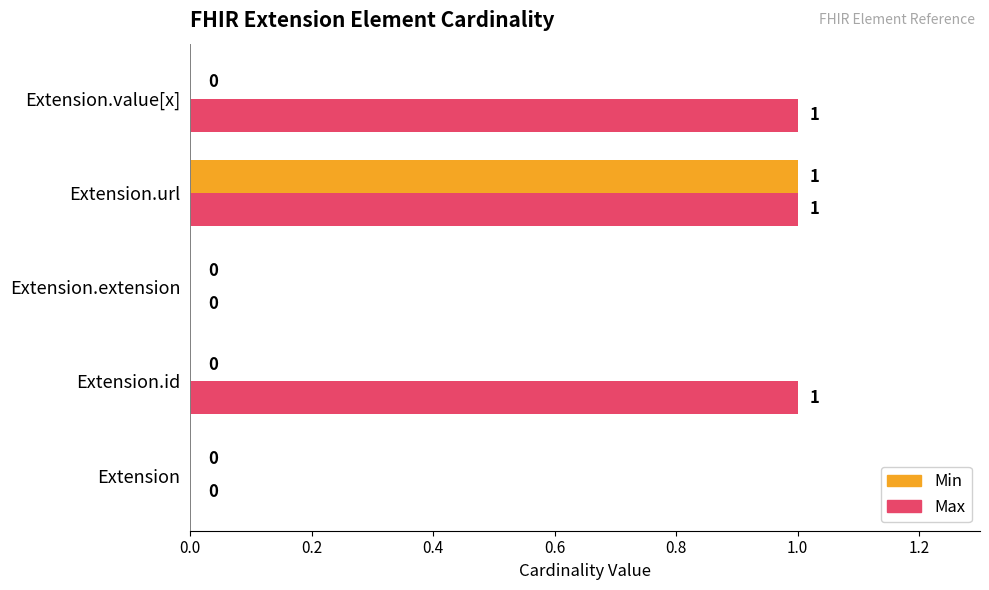

How many Min values are between 0 and 1?

5